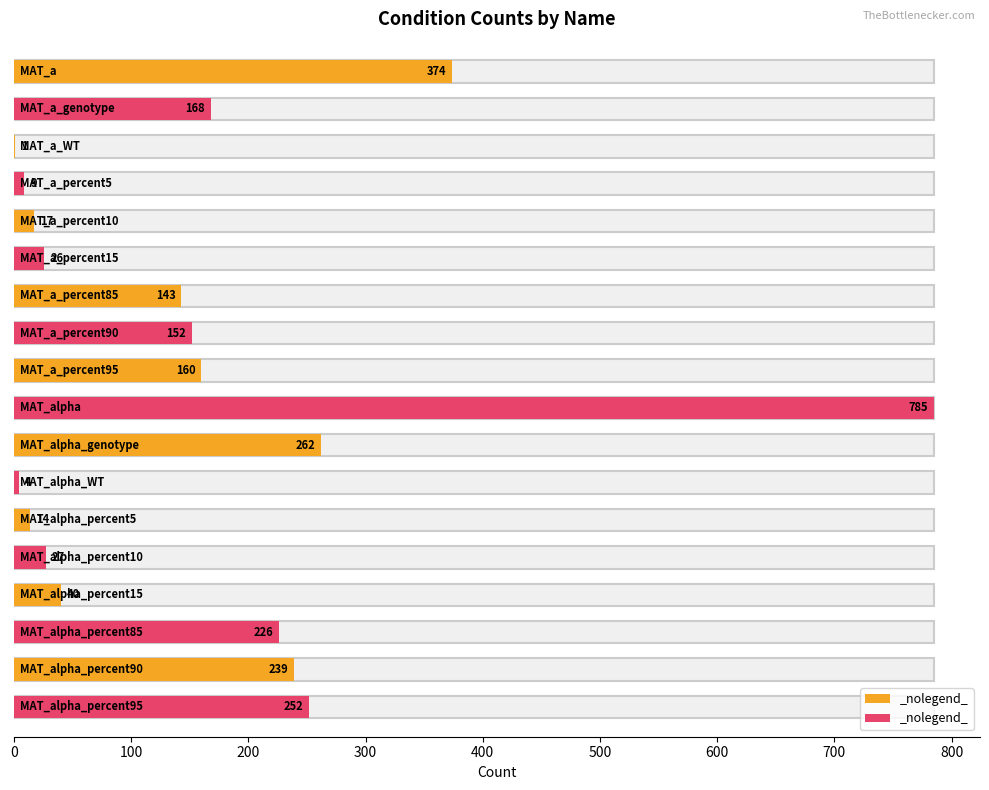

What is the sum of the values at MAT_alpha_percent85 and MAT_alpha_WT?

230